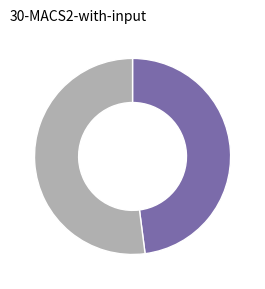

Does any single category account for the majority?

Yes